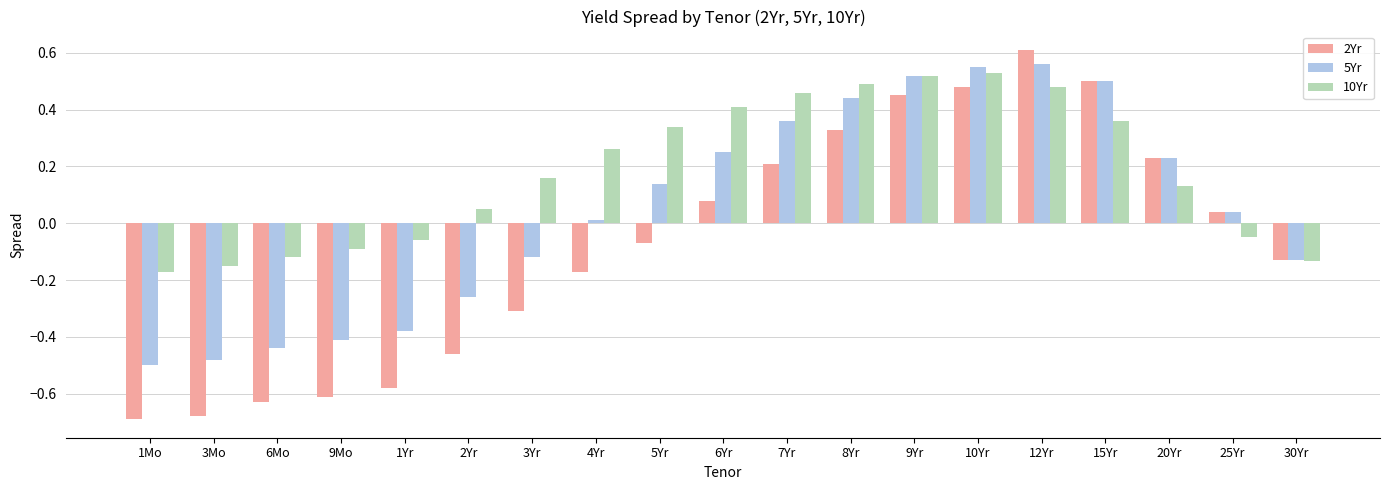

What is the difference between the maximum and minimum values in the 2Yr series?

1.3